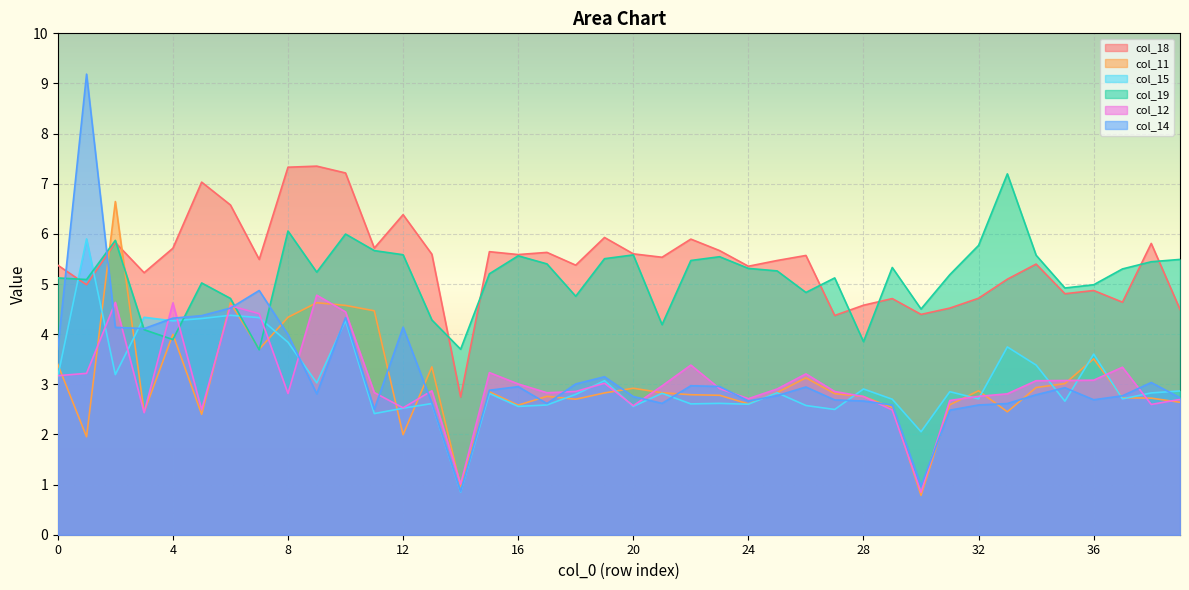

Rank the categories by col_14 value from lowest to highest.

14, 30, 31, 11, 29, 32, 17, 33, 21, 13, 24, 28, 27, 36, 39, 20, 37, 25, 34, 9, 15, 35, 26, 16, 23, 22, 18, 38, 19, 0, 8, 3, 2, 12, 4, 10, 5, 6, 7, 1